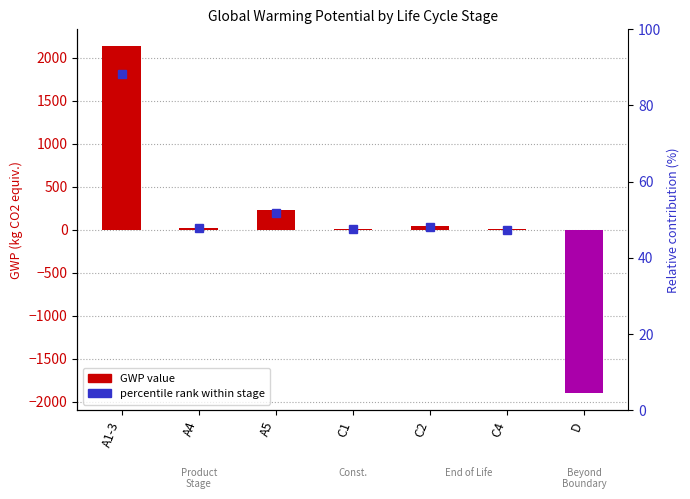

What position from the right is C1?

4